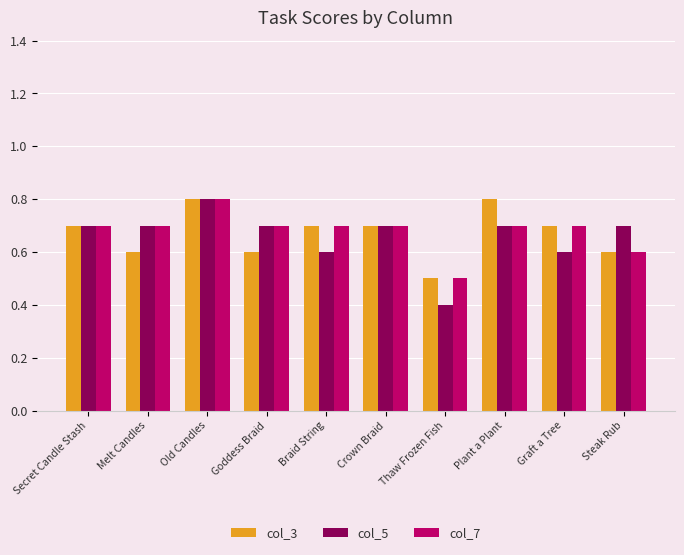

Which category has the lowest value in the col_3 series?

Thaw Frozen Fish